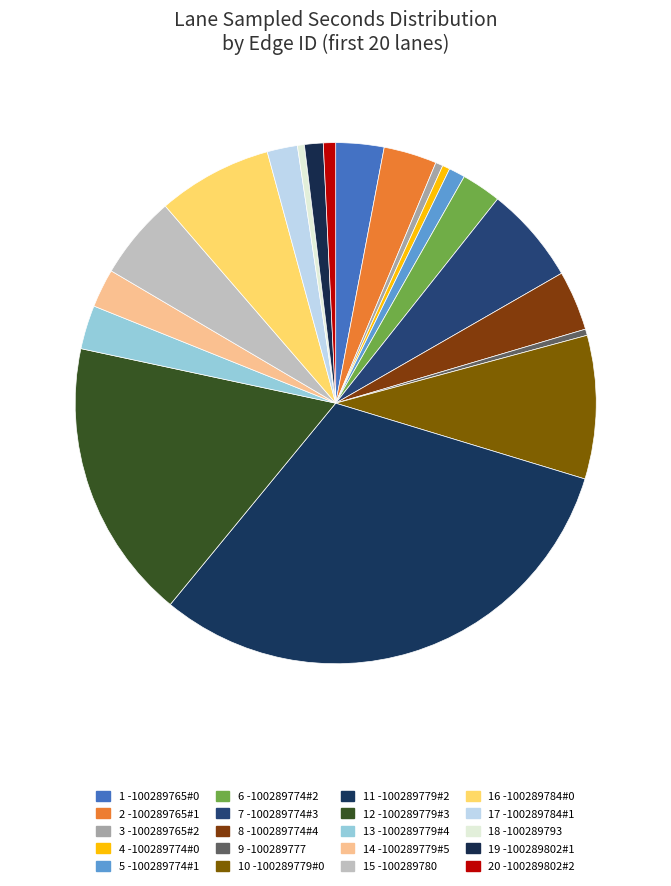

Is there a majority slice in this chart?

No